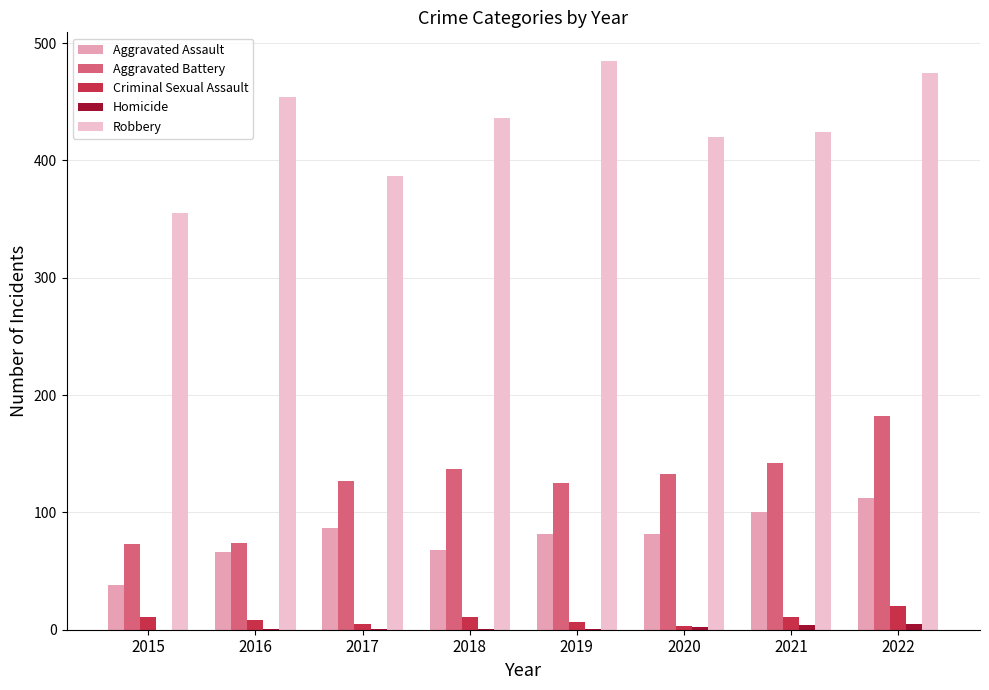

The Robbery series shows 264 at 2017. True or false?

False